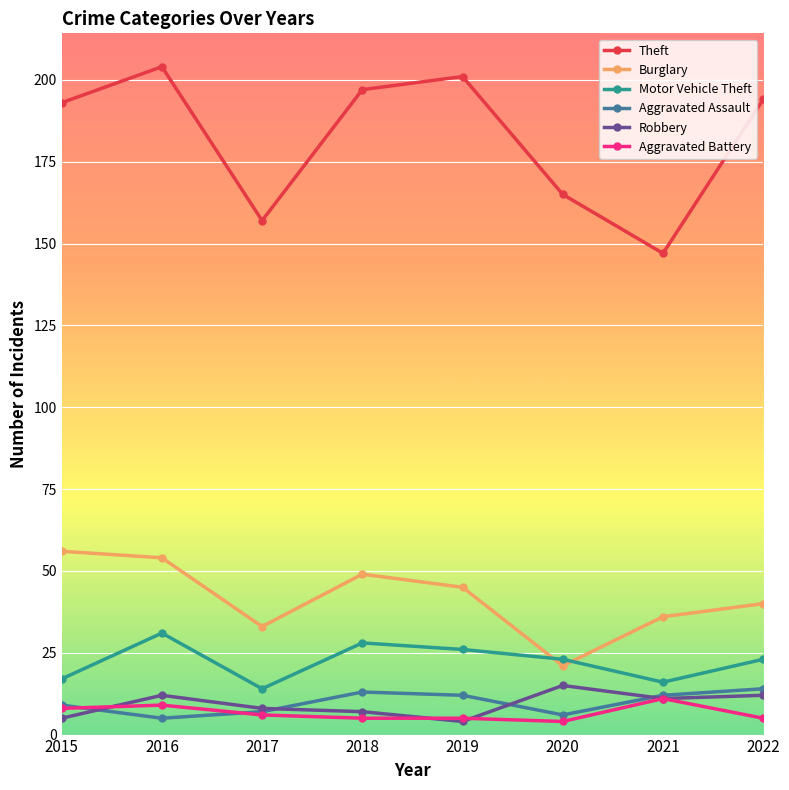

At which label does Robbery reach its peak?

2020